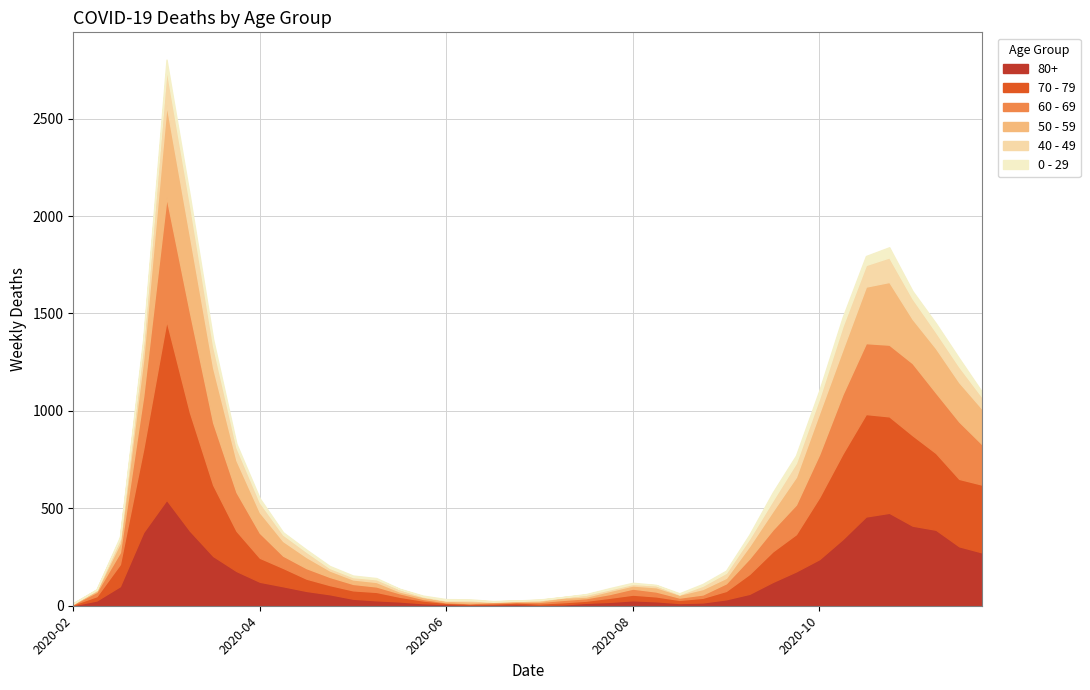

What is the spread (max minus min) of values at 2020-11-23?

323